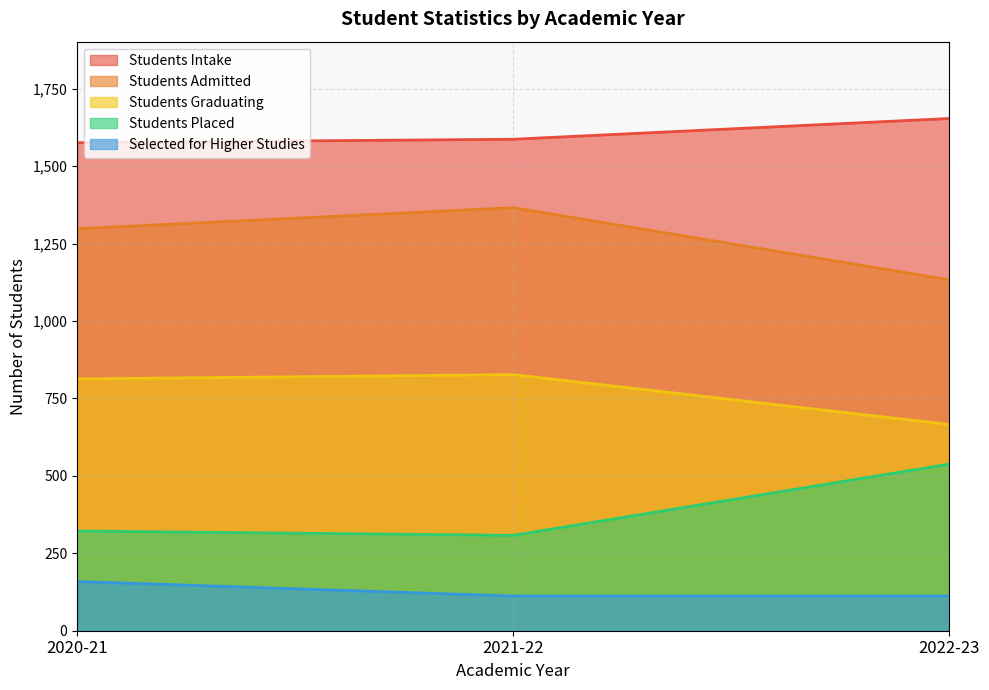

Reading right to left, list all the values displayed in this chart.

Students Intake: 2022-23=1654	2021-22=1587	2020-21=1576
Students Admitted: 2022-23=1133	2021-22=1366	2020-21=1298
Students Graduating: 2022-23=666	2021-22=827	2020-21=813
Students Placed: 2022-23=538	2021-22=308	2020-21=322
Selected for Higher Studies: 2022-23=112	2021-22=112	2020-21=159